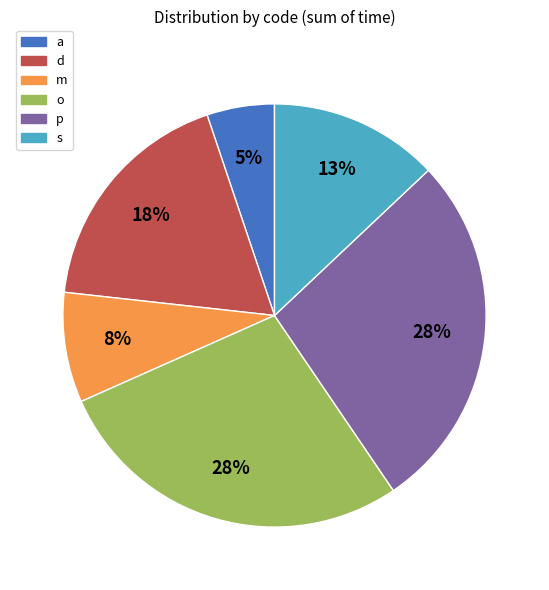

Which category has the smallest portion of the pie?

a